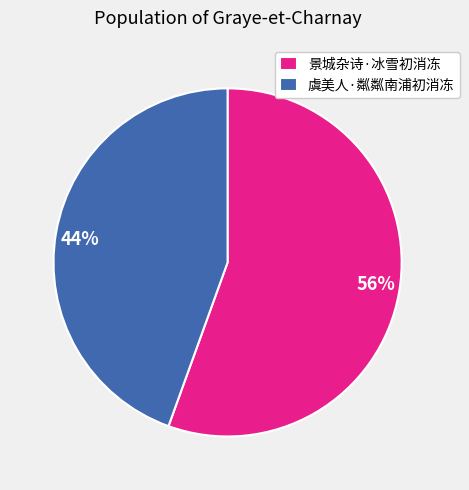

Is it true that 景城杂诗·冰雪初消冻 is 65% of the pie?

False